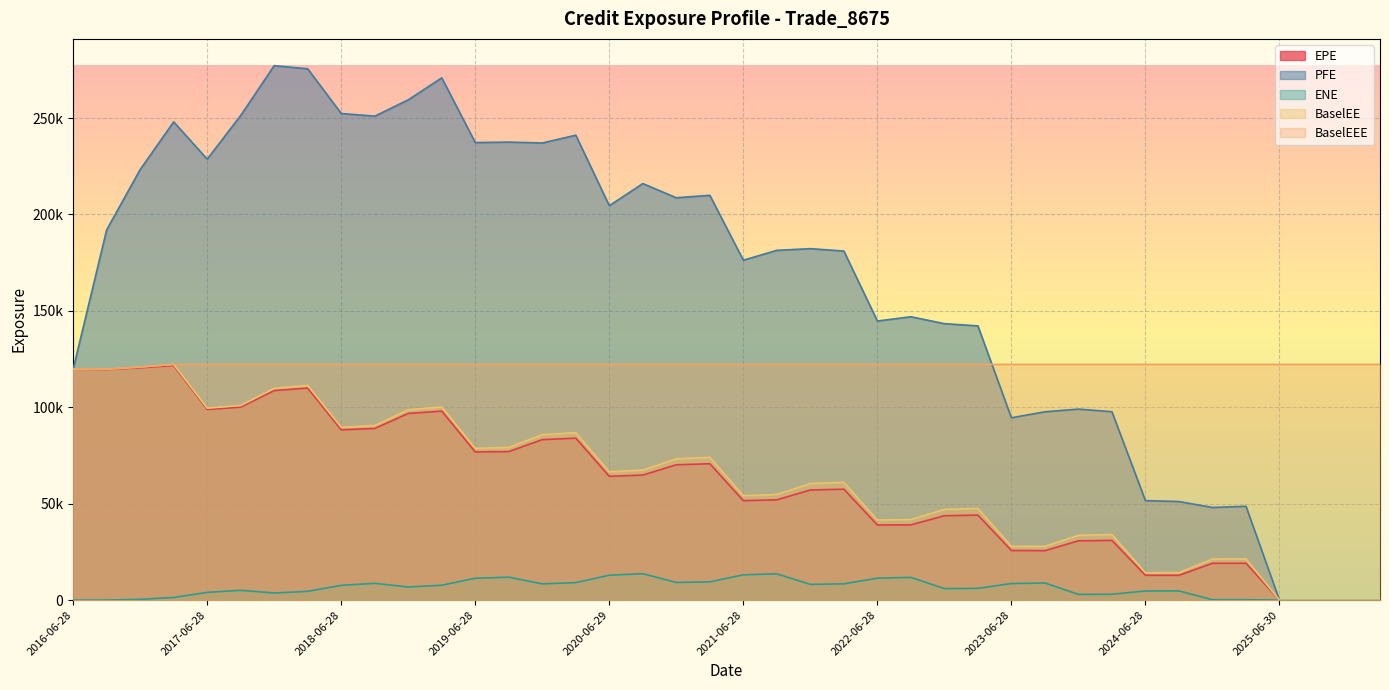

What position from the left is 2016-06-28?

1